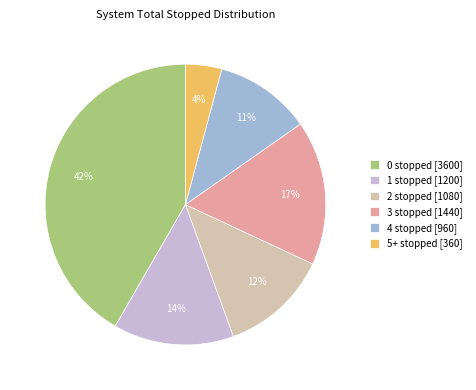

To the nearest percent, what is the average slice percentage?

17%